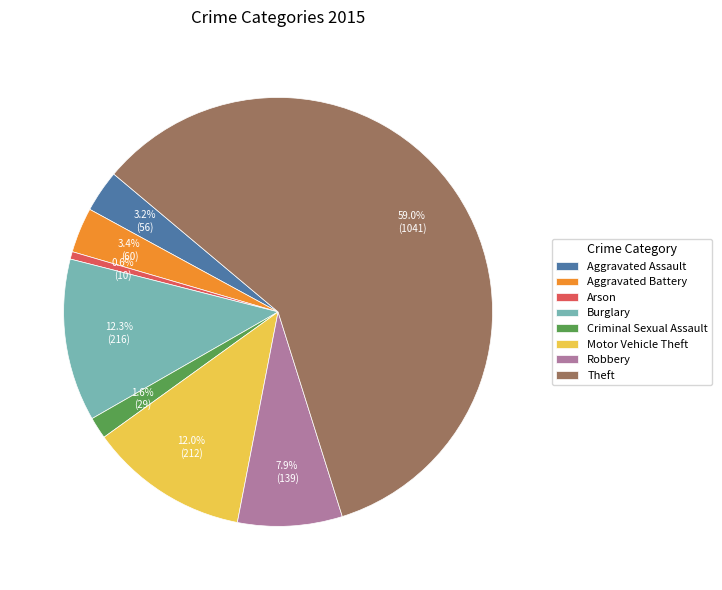

To the nearest percent, what is the difference between the Burglary and Aggravated Battery slice percentages?

9%